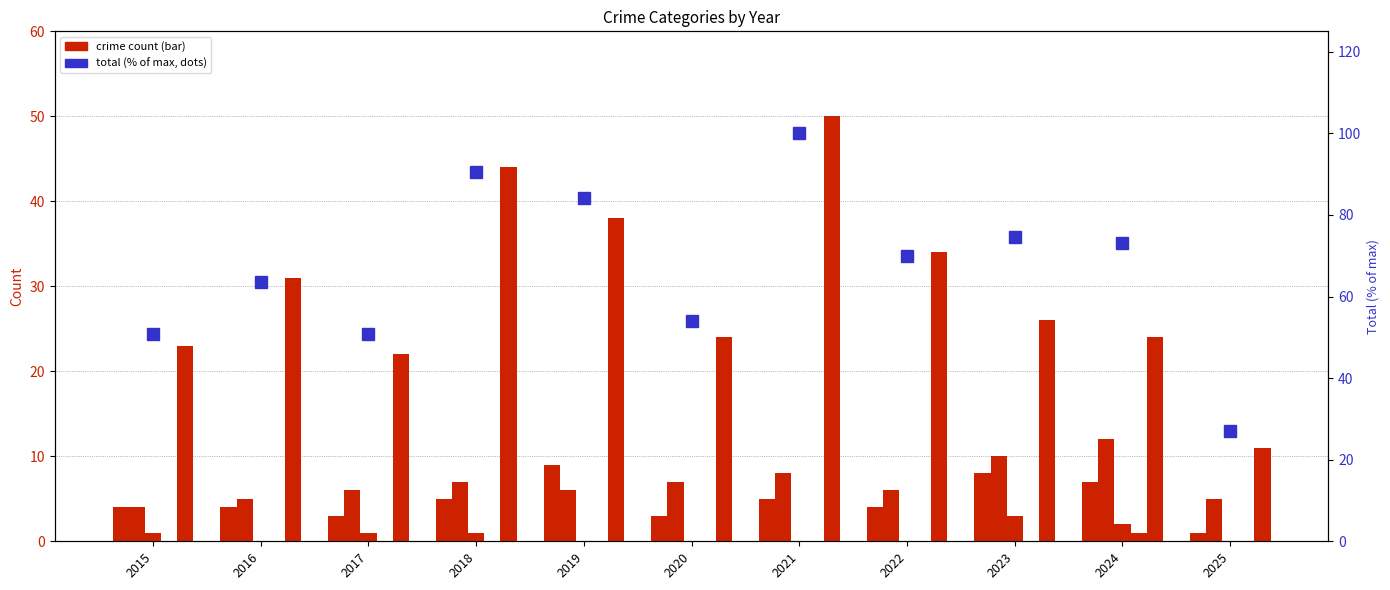

Which series has the largest total across all categories?

Total (% of max)